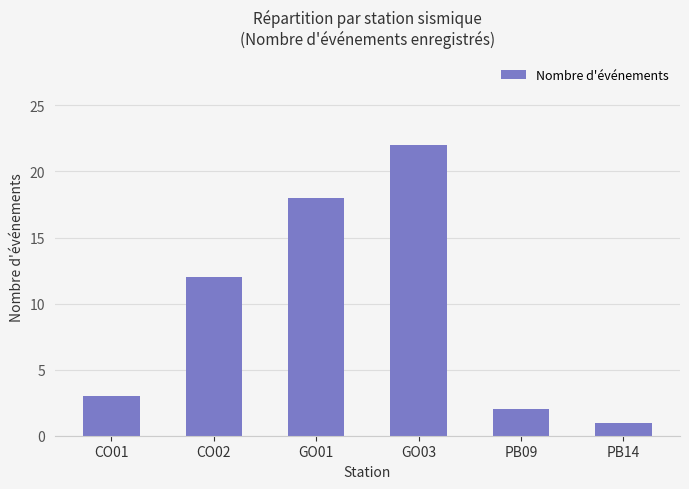

What is the value of the 4th bar from the left?

22